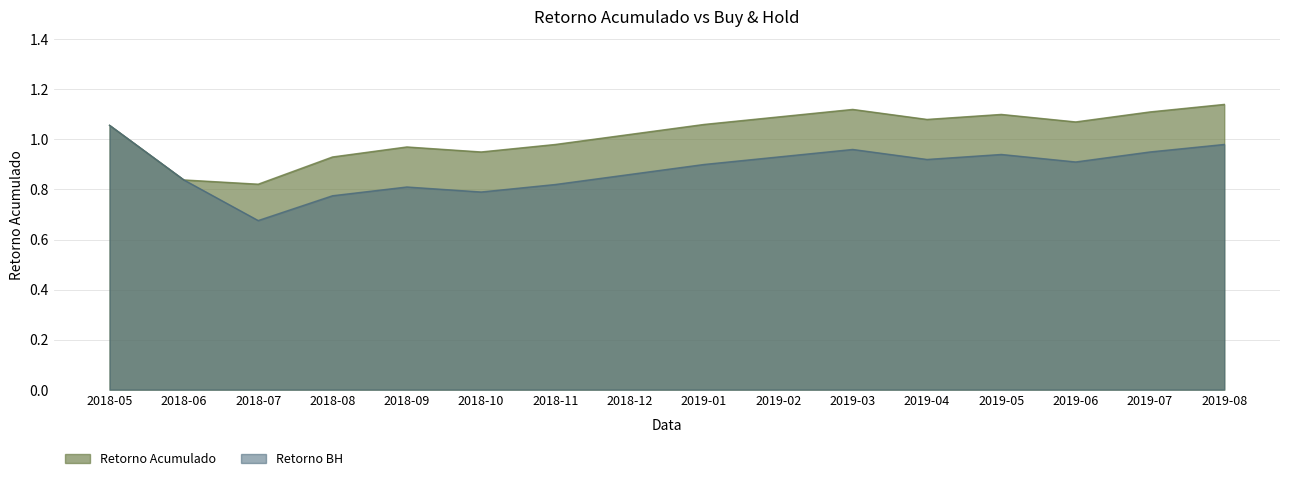

How many data points does each series have?

16